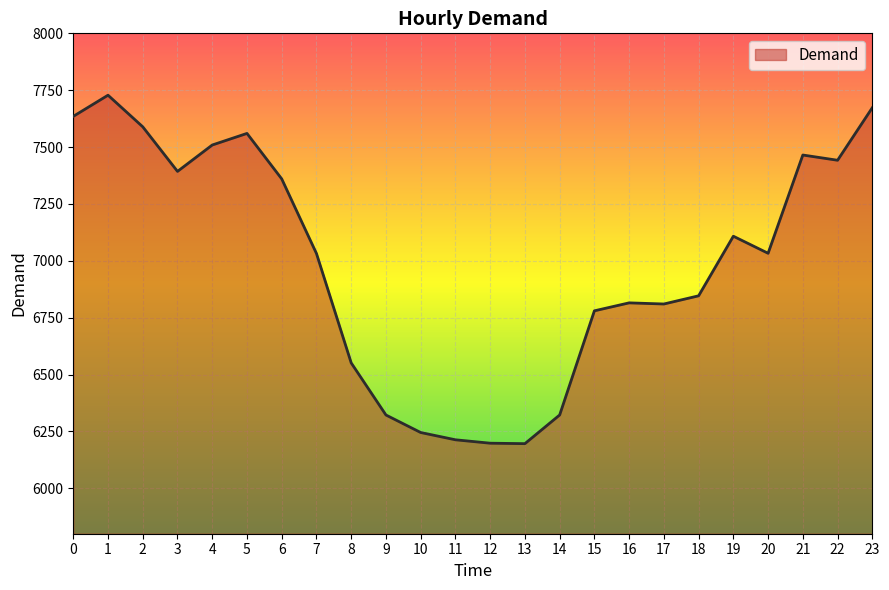

What is the ratio of the value at 1 to the value at 0?

1.0